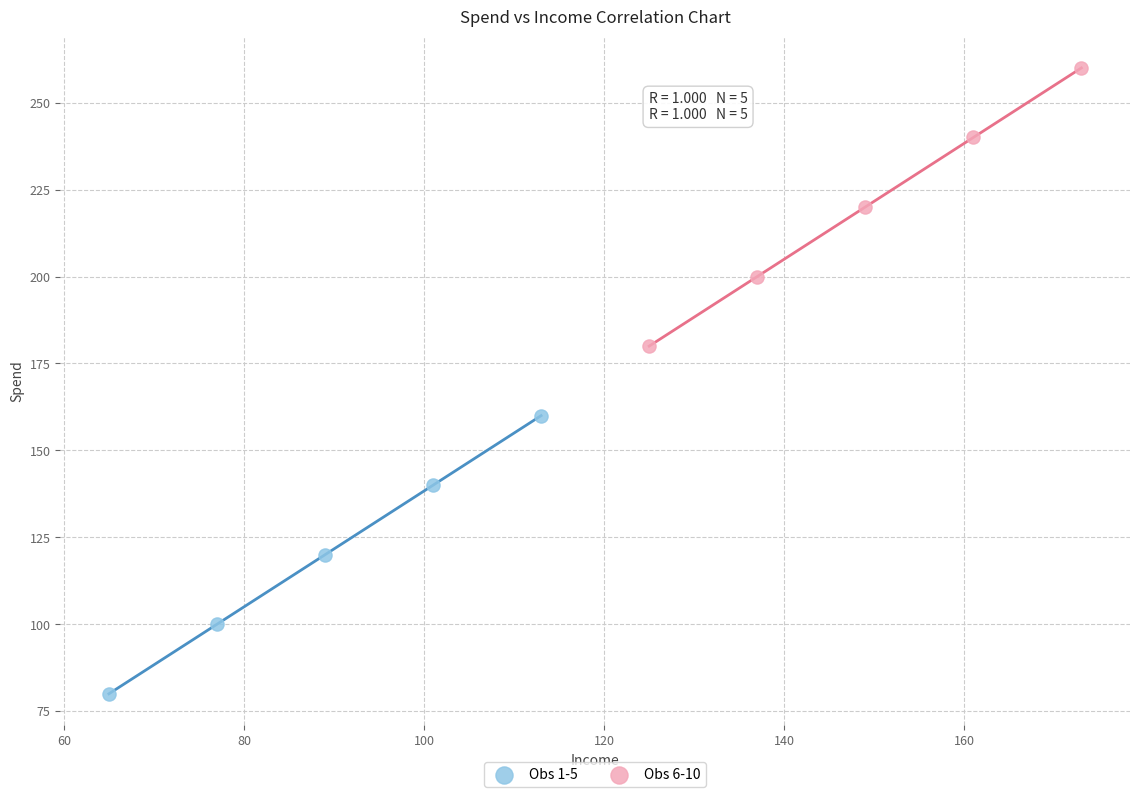

What are all the series names shown in the legend?

Obs 1-5, Obs 6-10